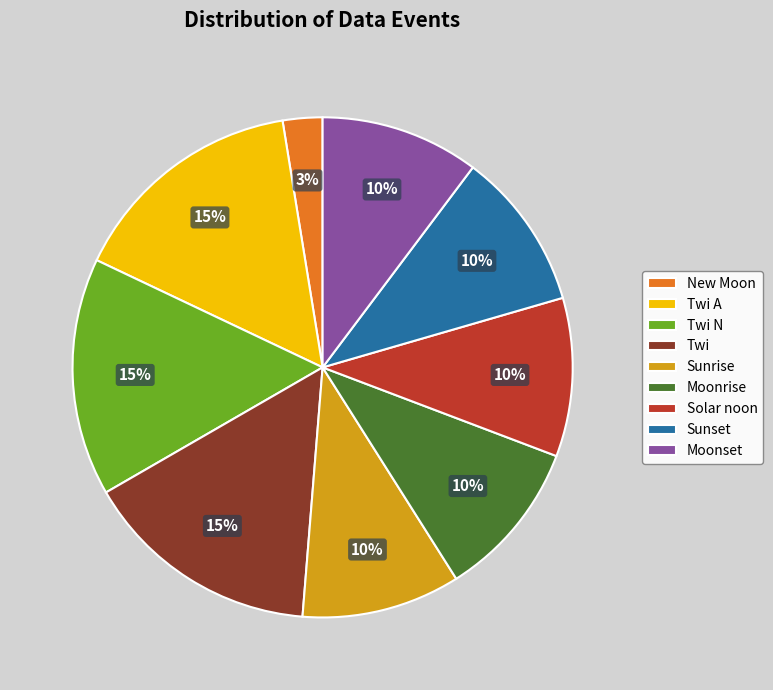

Is it true that Twi A is 15% of the pie?

True